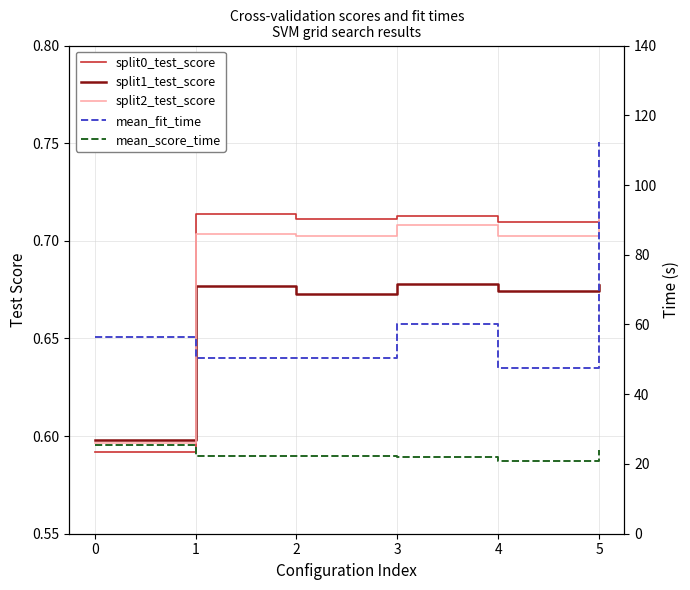

What is the total value across all series at 5?

138.6